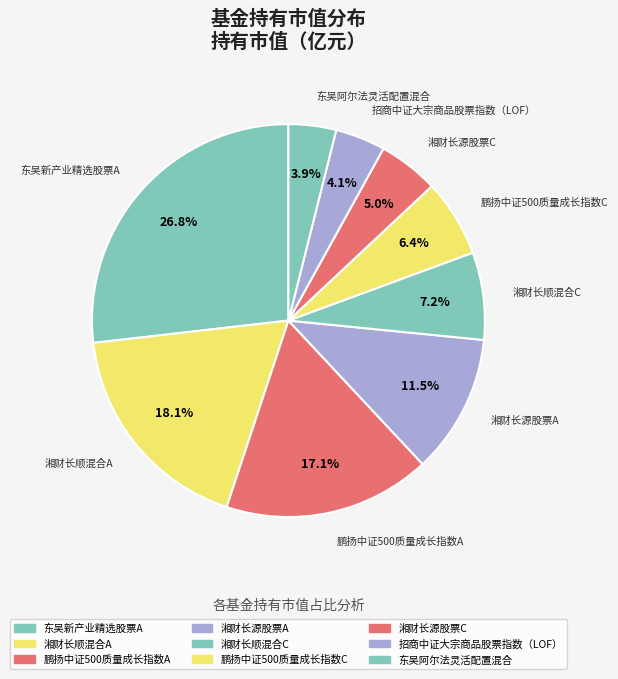

Count the number of slices in the pie.

9